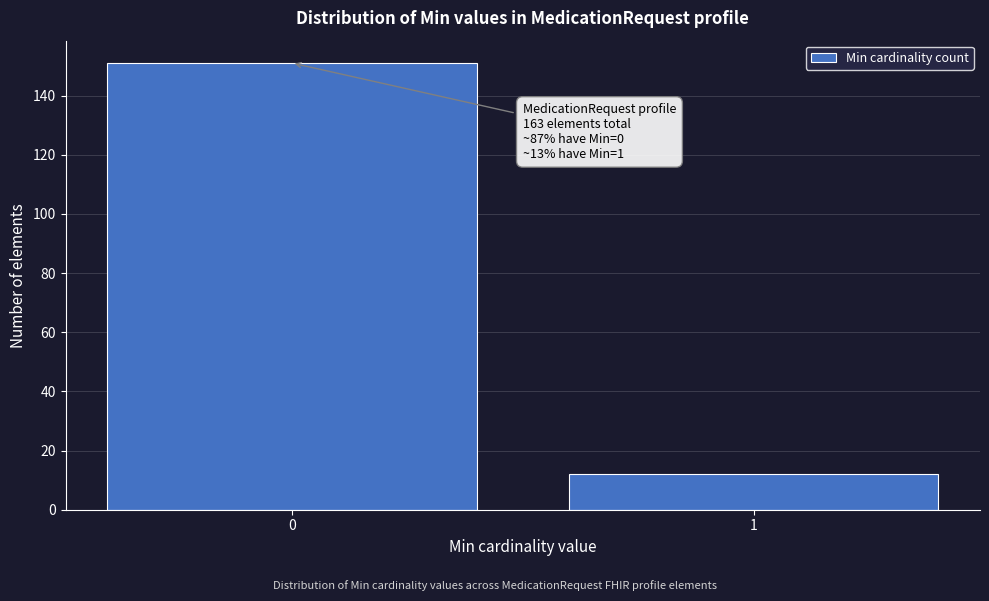

Reading right to left, extract all data points from this chart.

1=12	0=151